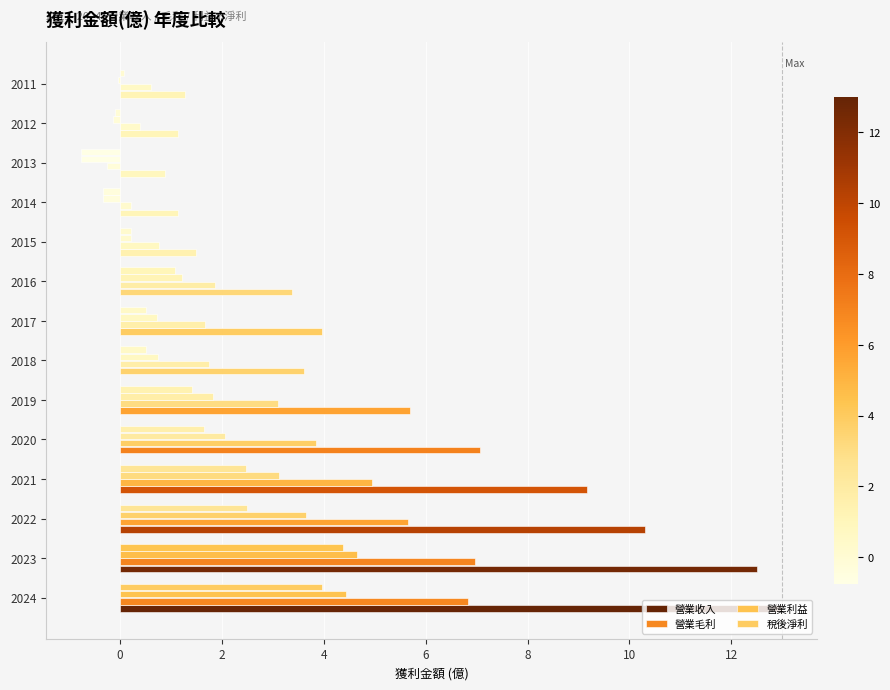

Rank the series by their maximum value, from lowest to highest.

稅後淨利, 營業利益, 營業毛利, 營業收入